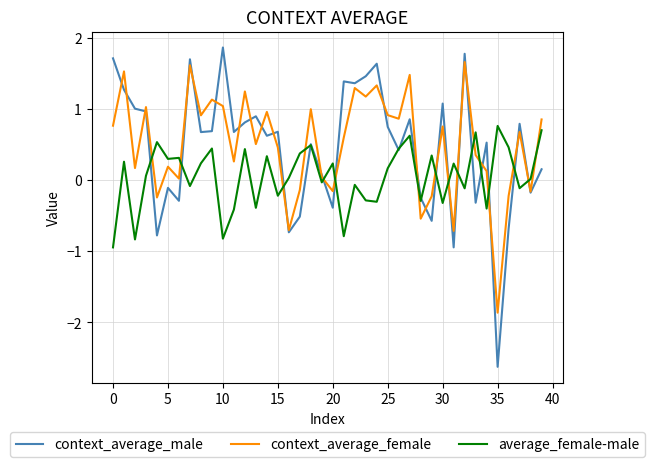

True or false: average_female-male and context_average_female cross at least once.

True